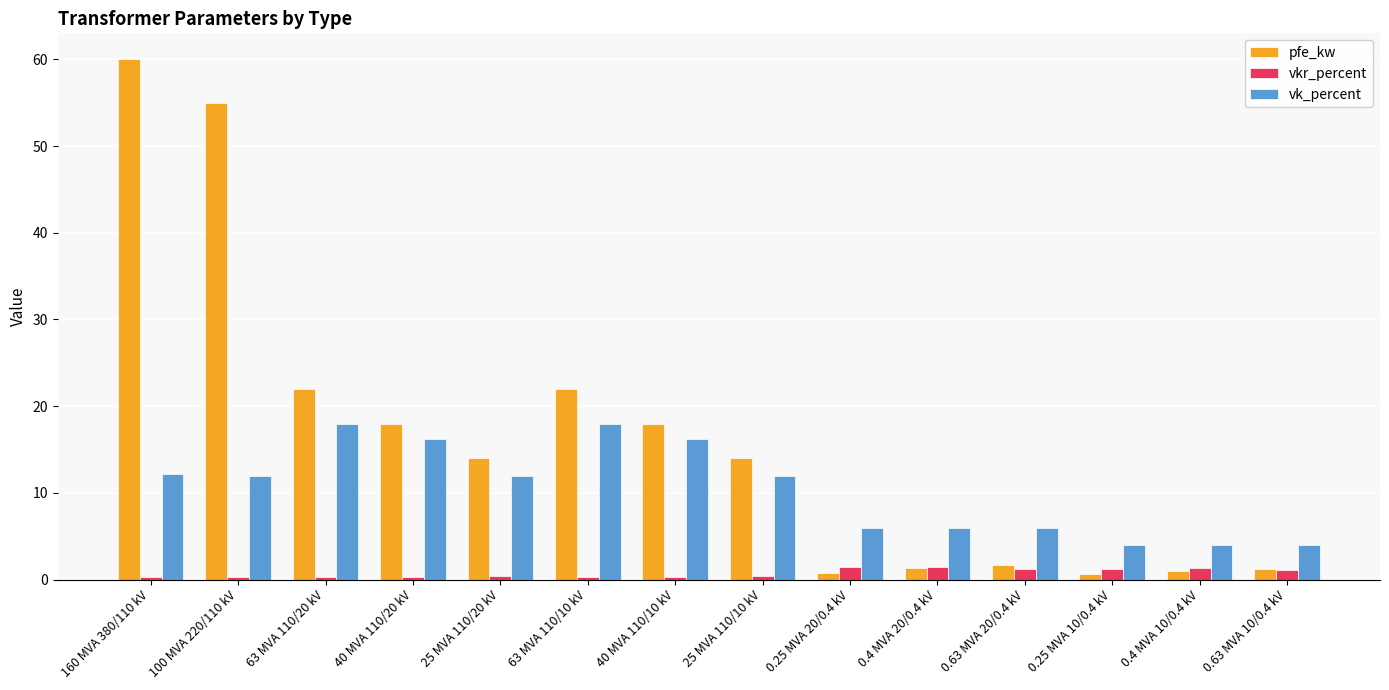

At which category is the sum across all series the highest?

160 MVA 380/110 kV